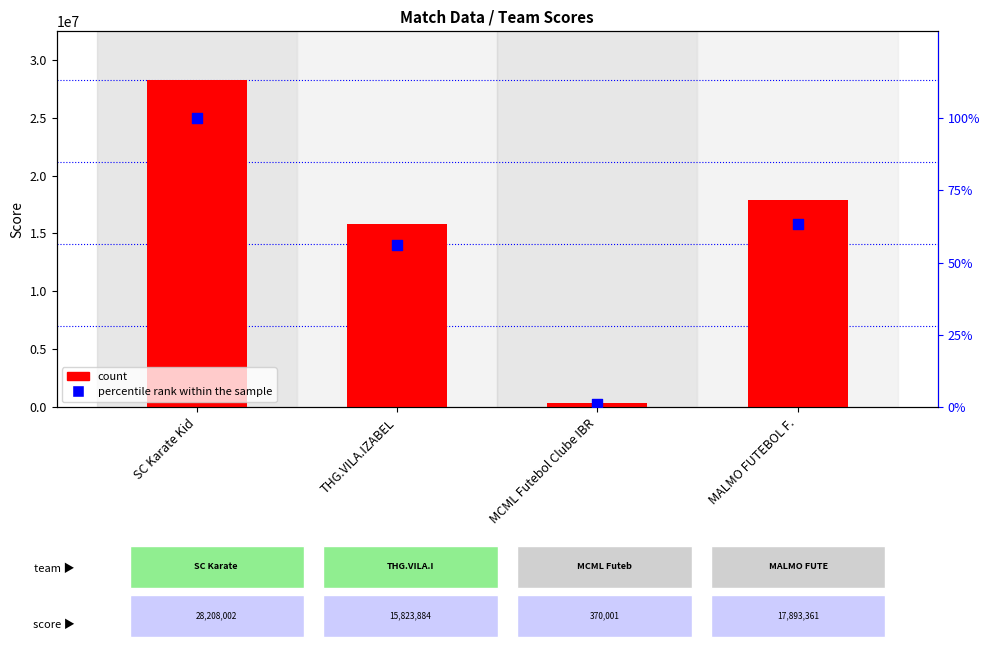

What is the total value across all series at SC Karate Kid?

28208102.0